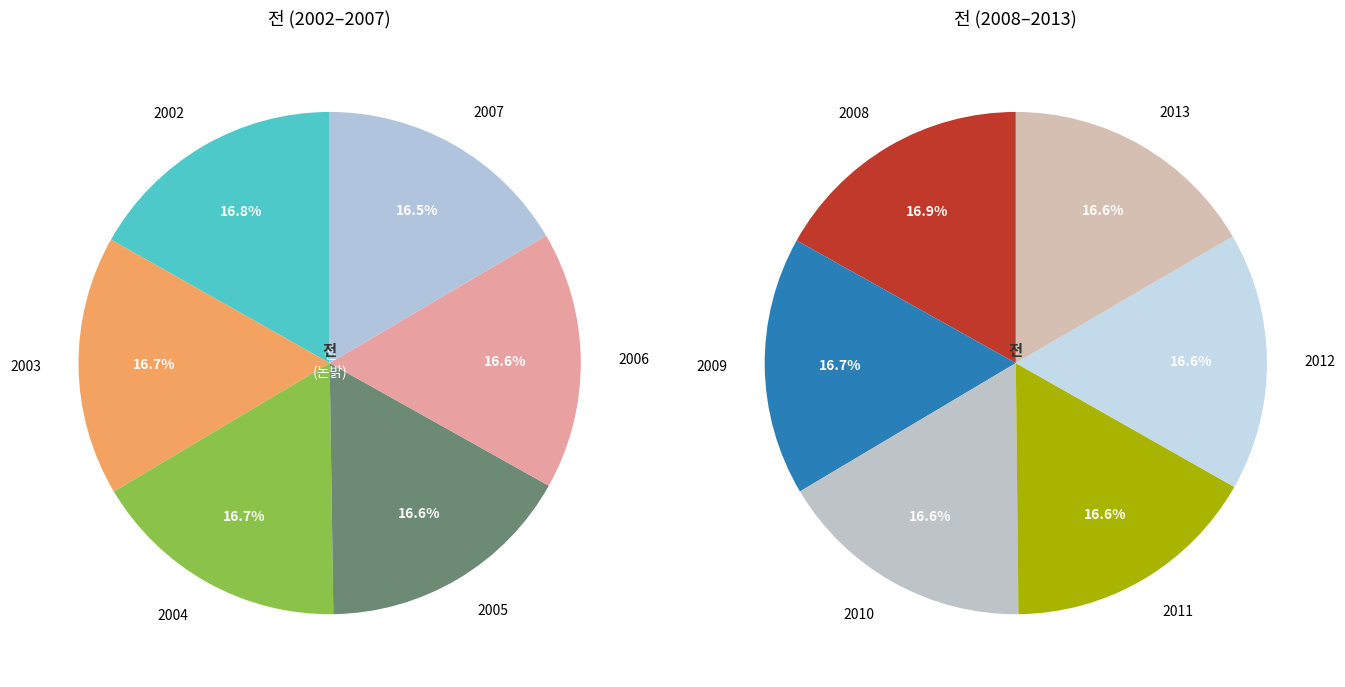

How many slices are in this pie chart?

12